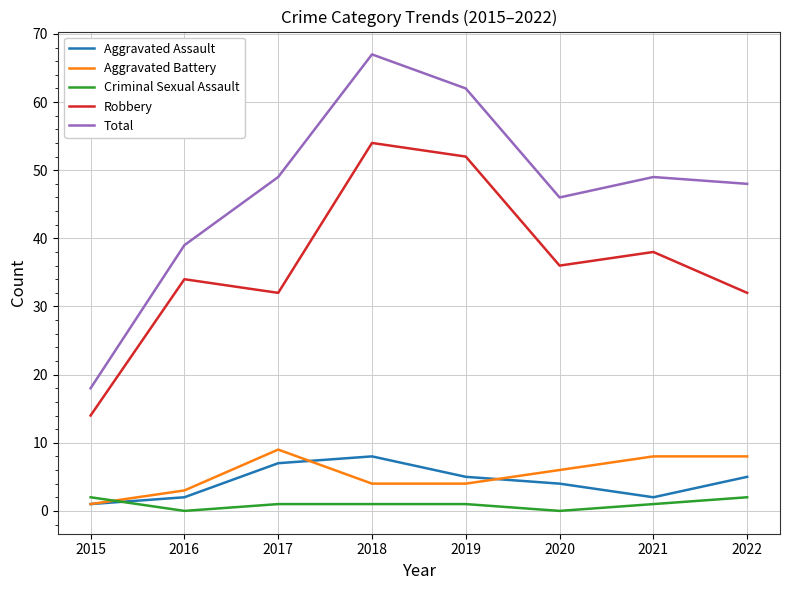

True or false: Robbery and Criminal Sexual Assault intersect in this chart.

False